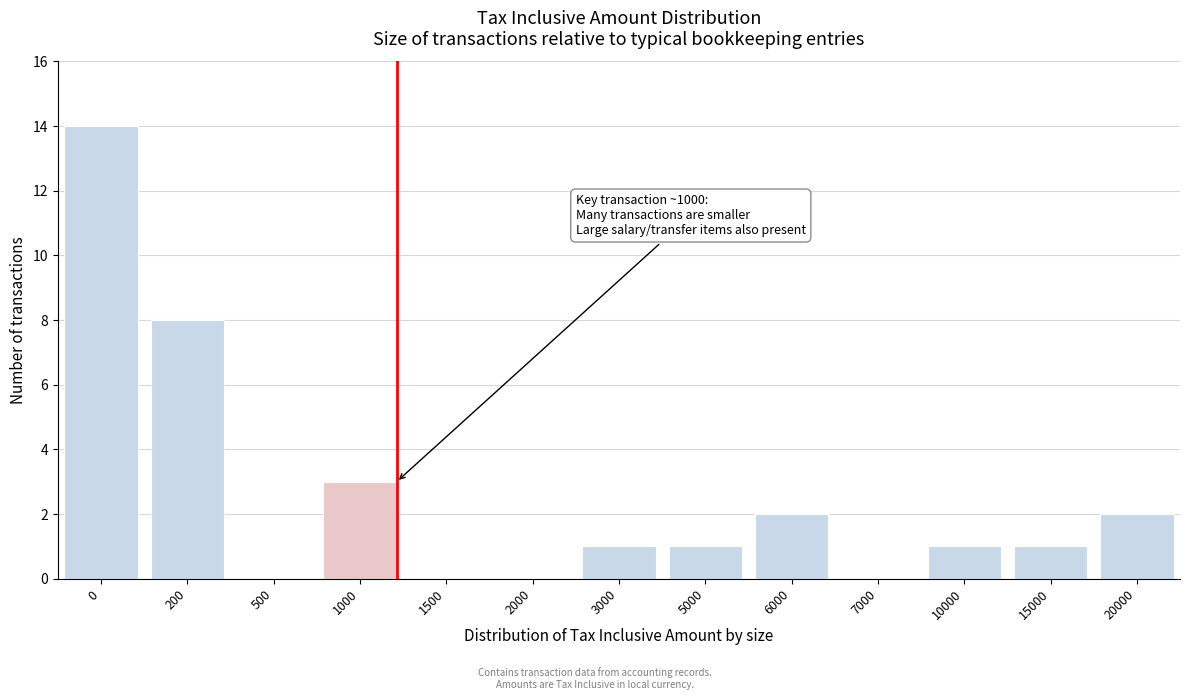

Reading left to right, what are all the values shown in this chart?

0=14	200=8	500=0	1000=3	1500=0	2000=0	3000=1	5000=1	6000=2	7000=0	10000=1	15000=1	20000=2